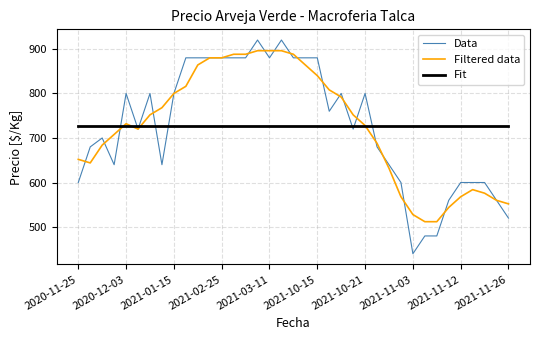

Rank the series by their maximum value, from lowest to highest.

Fit, Filtered data, Data